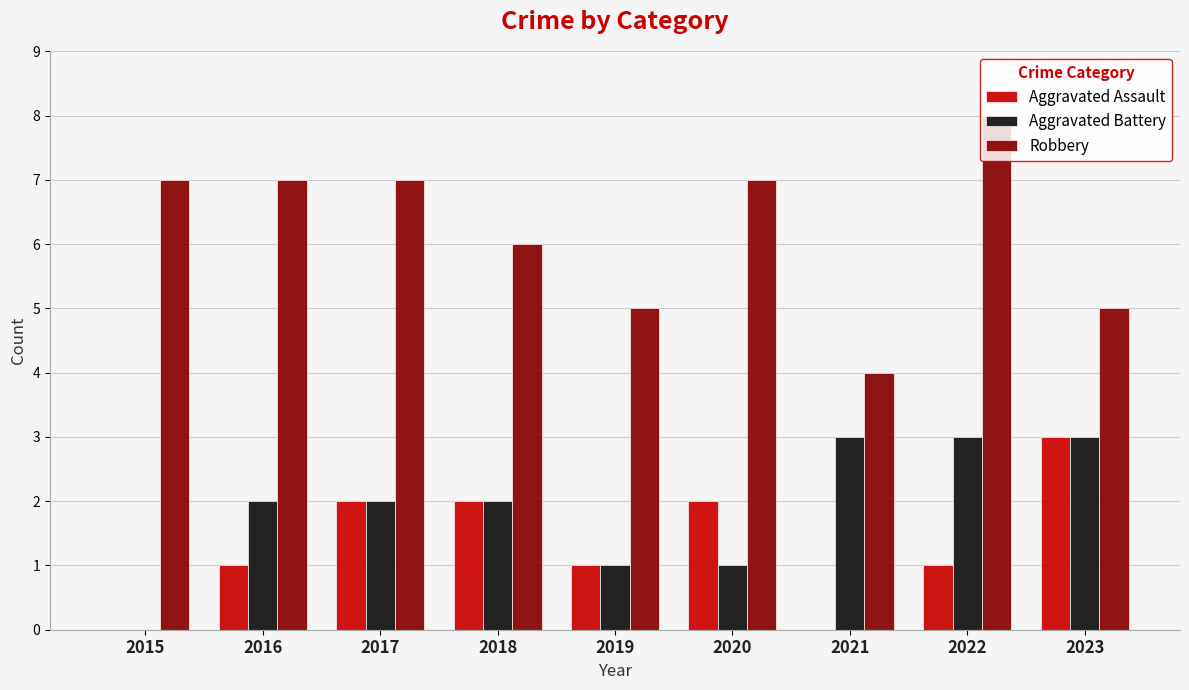

What is the sum of all Robbery values?

56